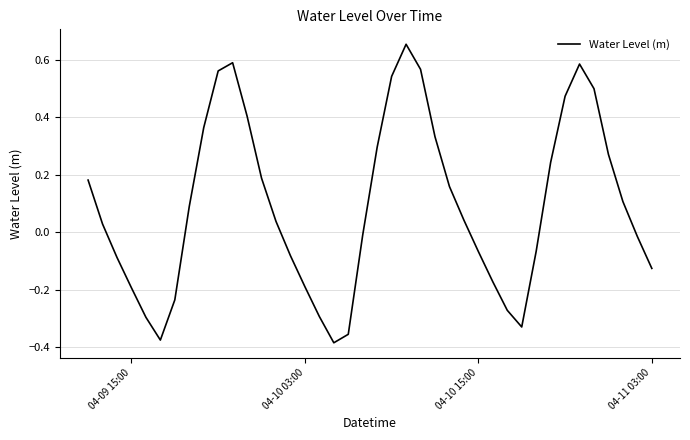

What is the difference between the maximum and minimum values?

1.0